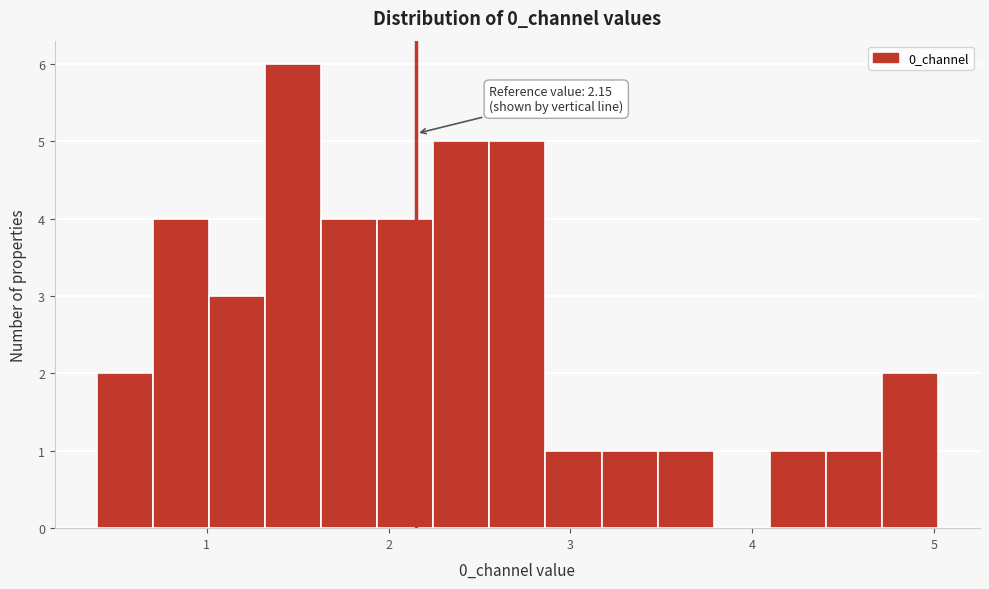

Read against the x-axis, roughly where is the centre of the tallest bar?

1.5